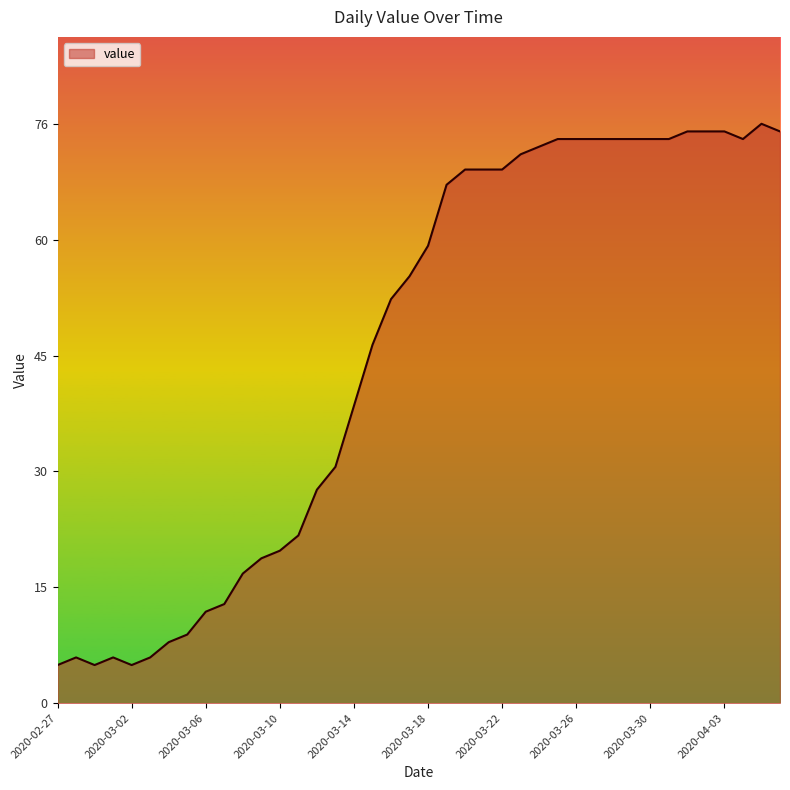

What is the greatest value displayed?

76